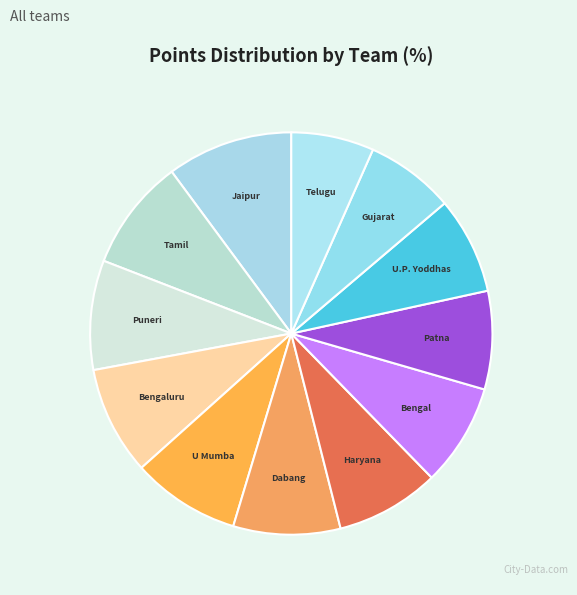

Count the number of slices in the pie.

12